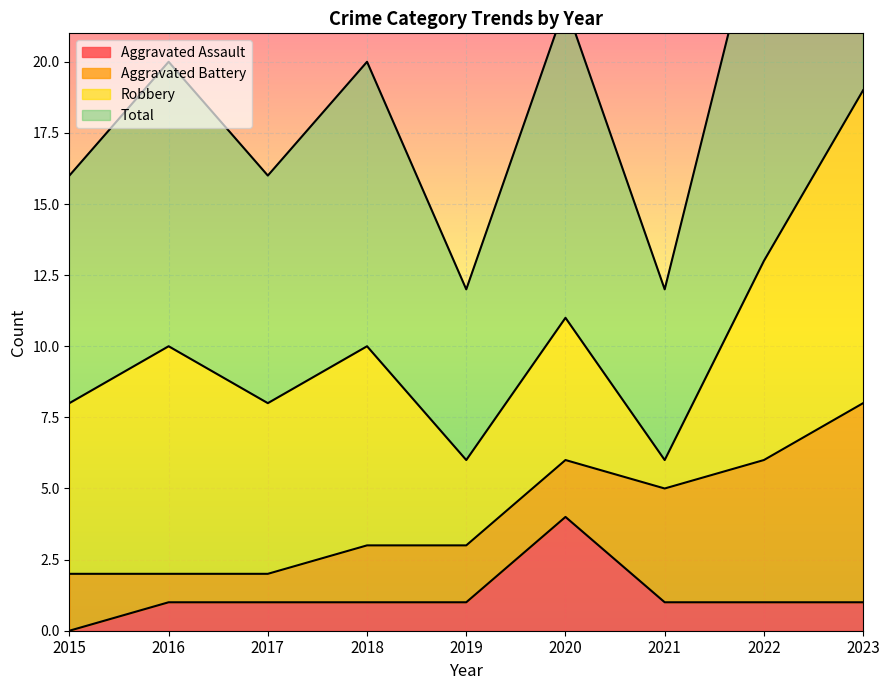

At how many categories does at least one series exceed 4?

9